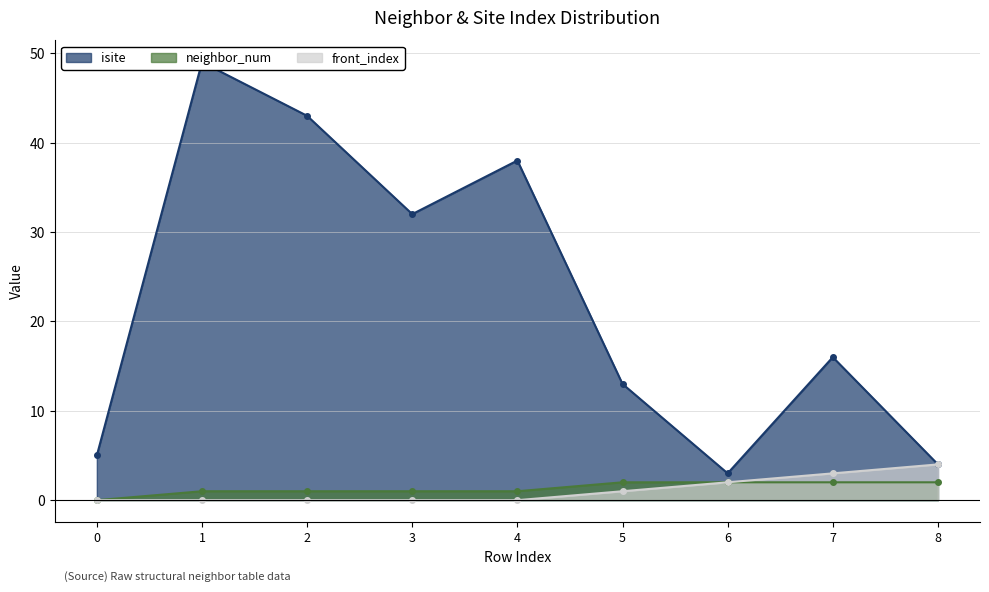

How many positive values does the neighbor_num series have?

8